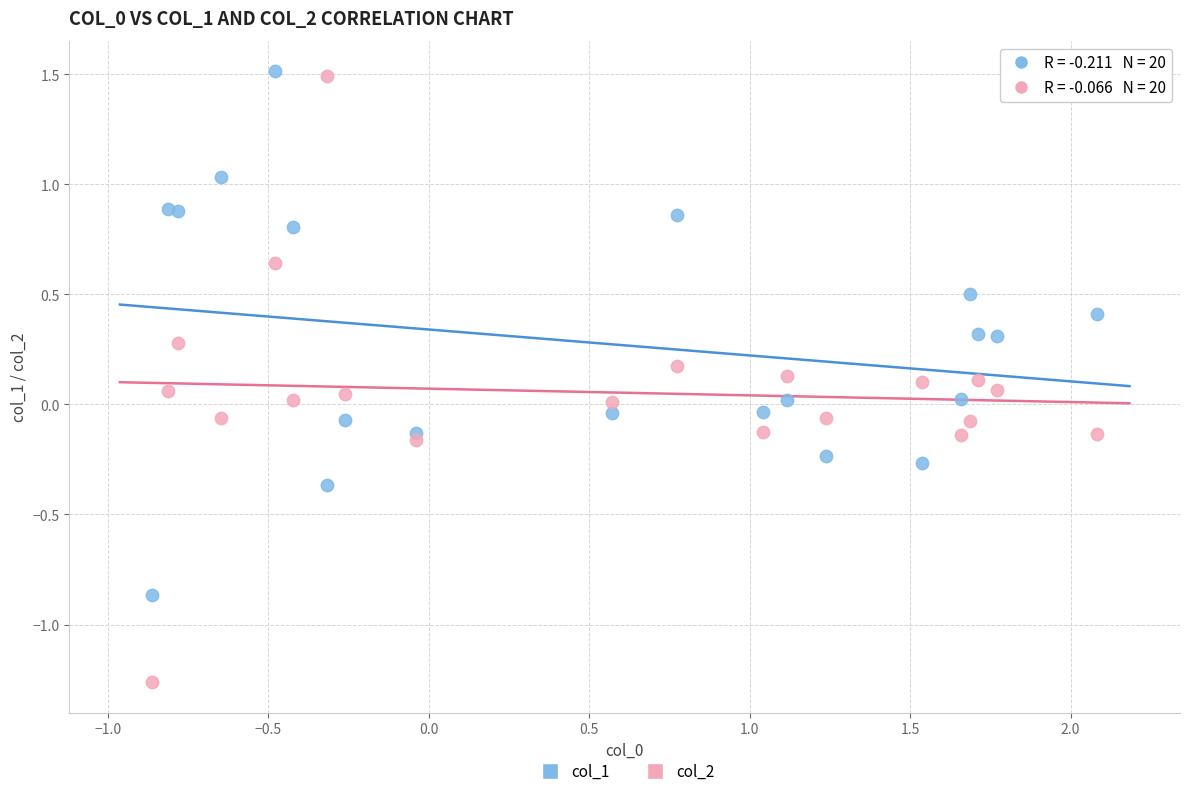

Which series has the widest spread of Y values?

col_2